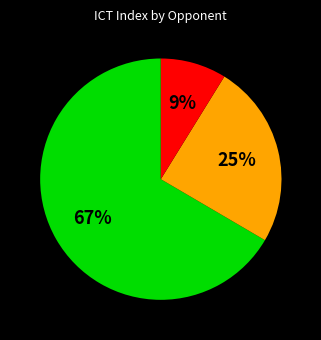

Is there any slice that represents more than half of the pie?

Yes